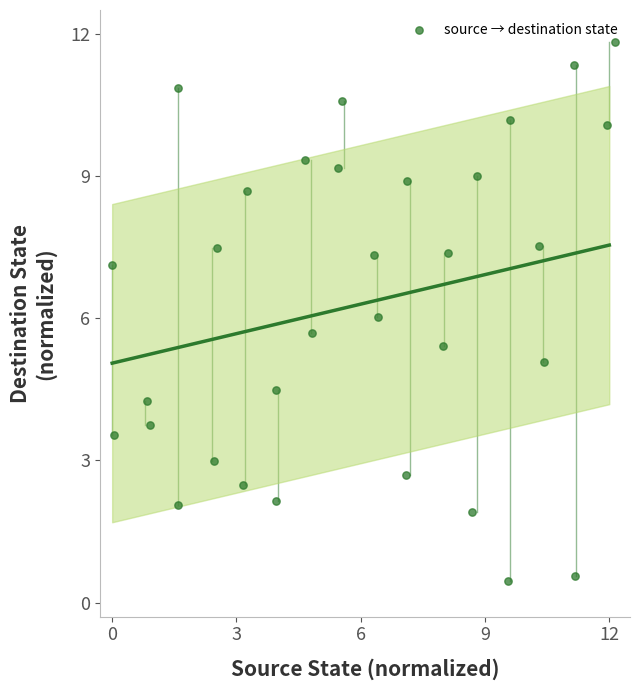

What is the range of X values (max minus min)?

12.2